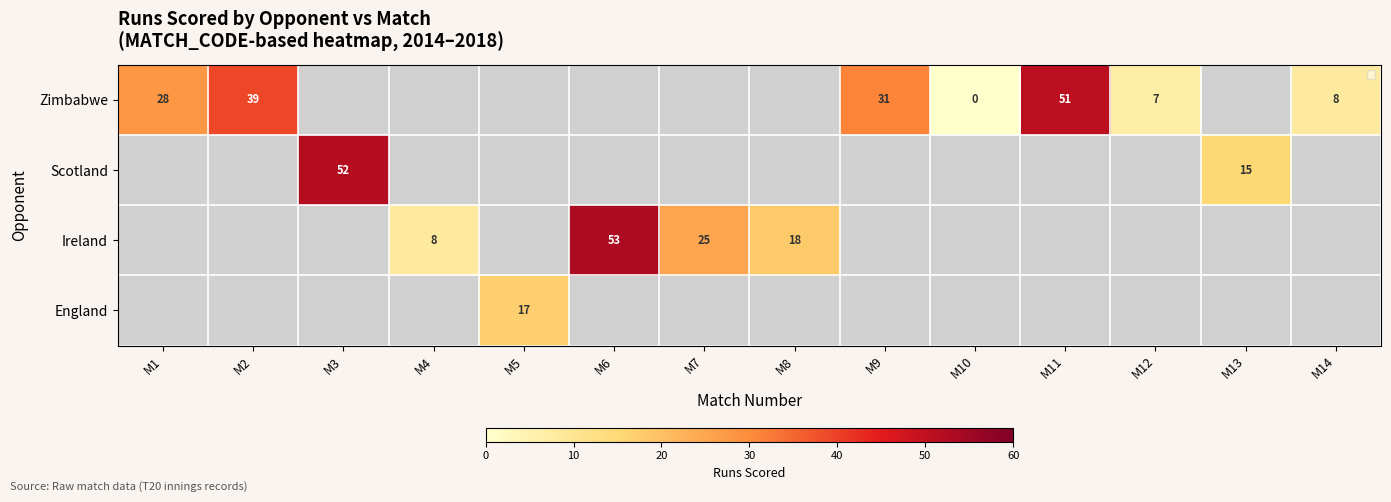

The value of Ireland at M8 is 18. True or false?

True